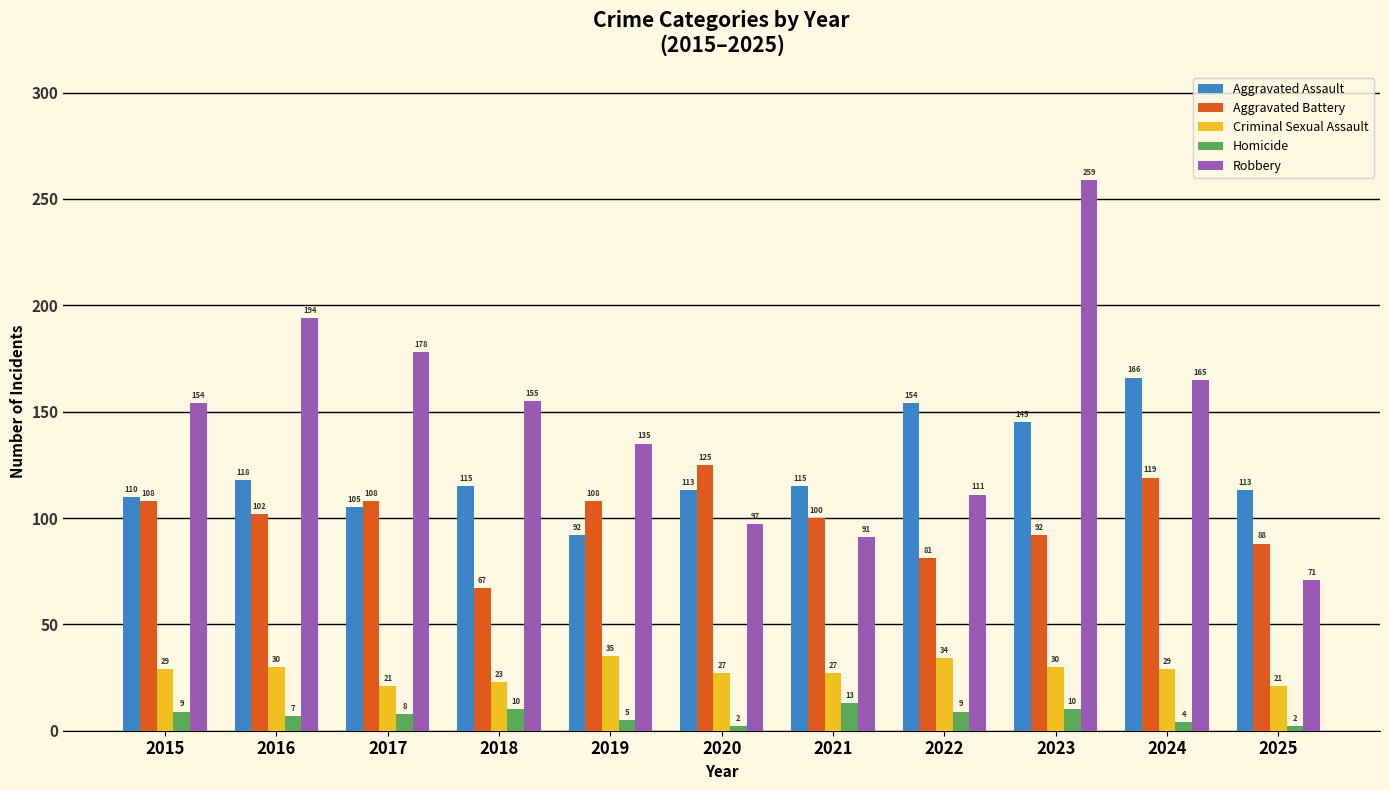

Which series has the largest range (max minus min)?

Robbery